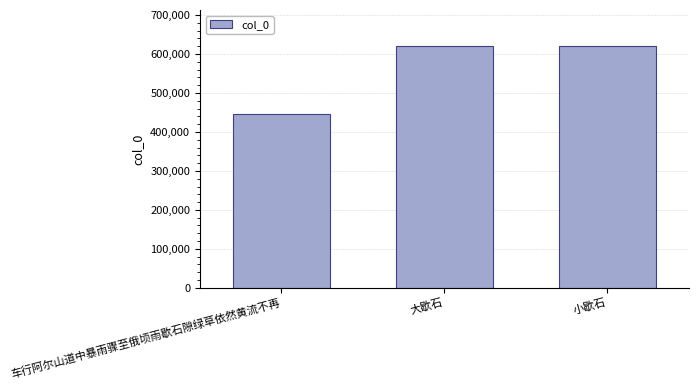

What is the ratio of the value at 大歇石 to the value at 车行阿尔山道中暴雨骤至俄顷雨歇石隙绿草依然黄流不再?

1.4